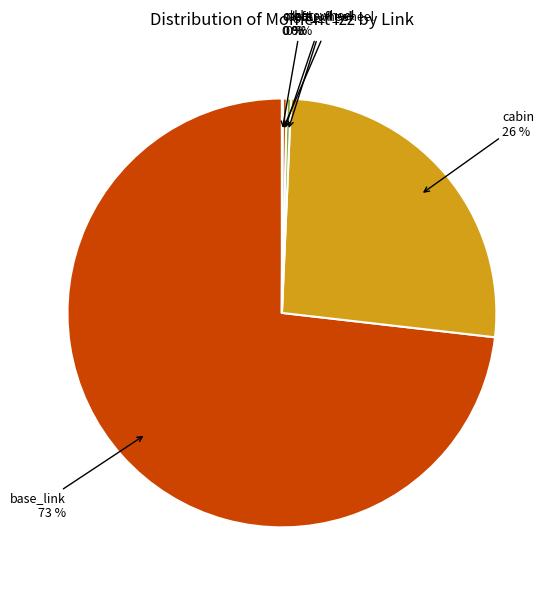

The cabin slice represents 15% of the pie. True or false?

False